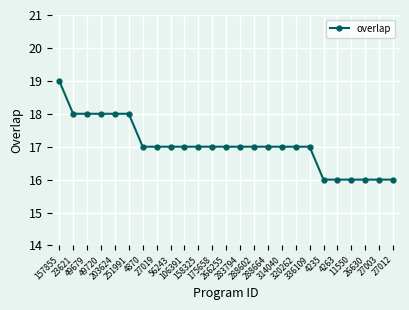

What is the difference between the maximum and minimum values?

3